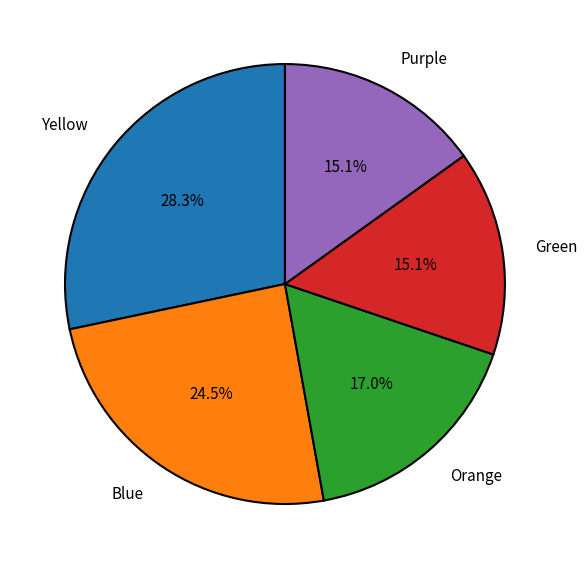

How much of the chart is everything except Green?

84.9%